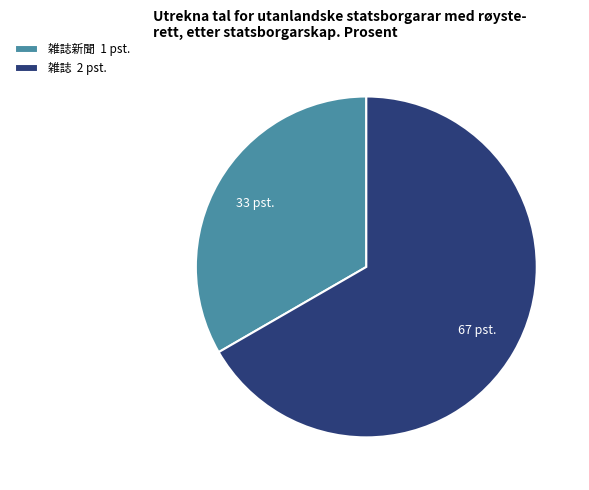

Count the number of slices in the pie.

2